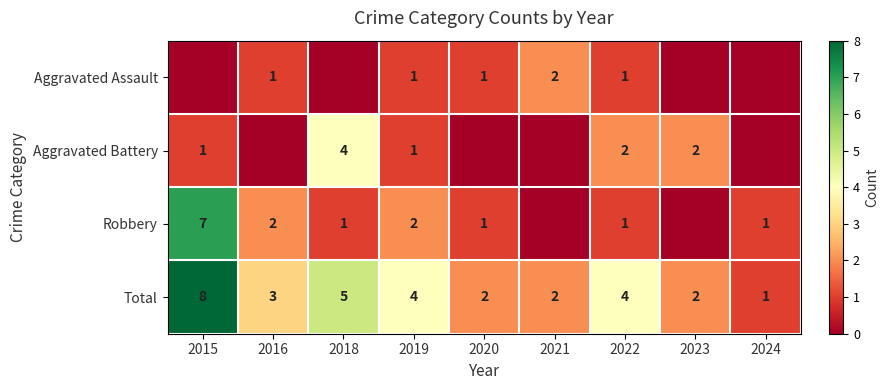

Is it true that Aggravated Battery equals 2 at 2022?

True